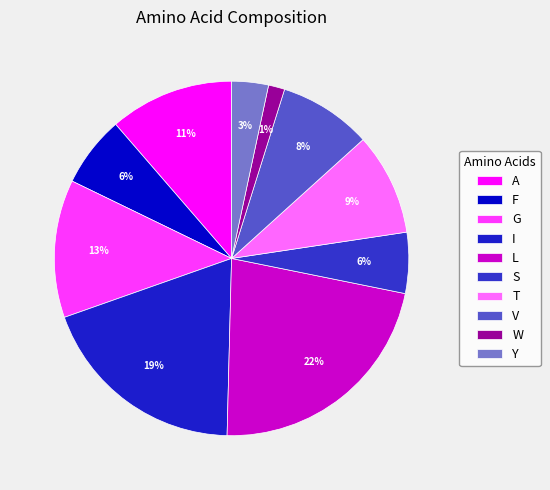

To the nearest percent, what is the combined percentage of F and W?

8%